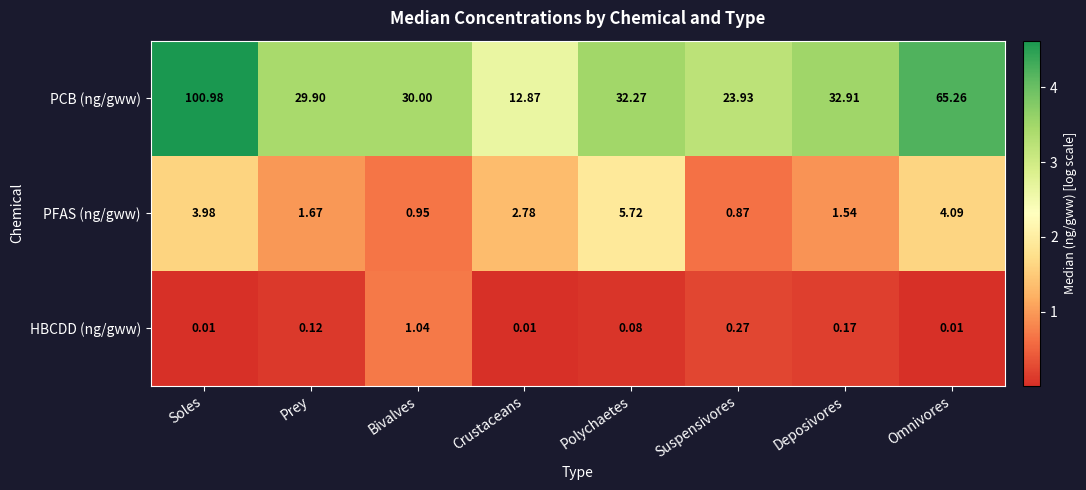

Rank the series by their maximum value, from lowest to highest.

HBCDD (ng/gww), PFAS (ng/gww), PCB (ng/gww)